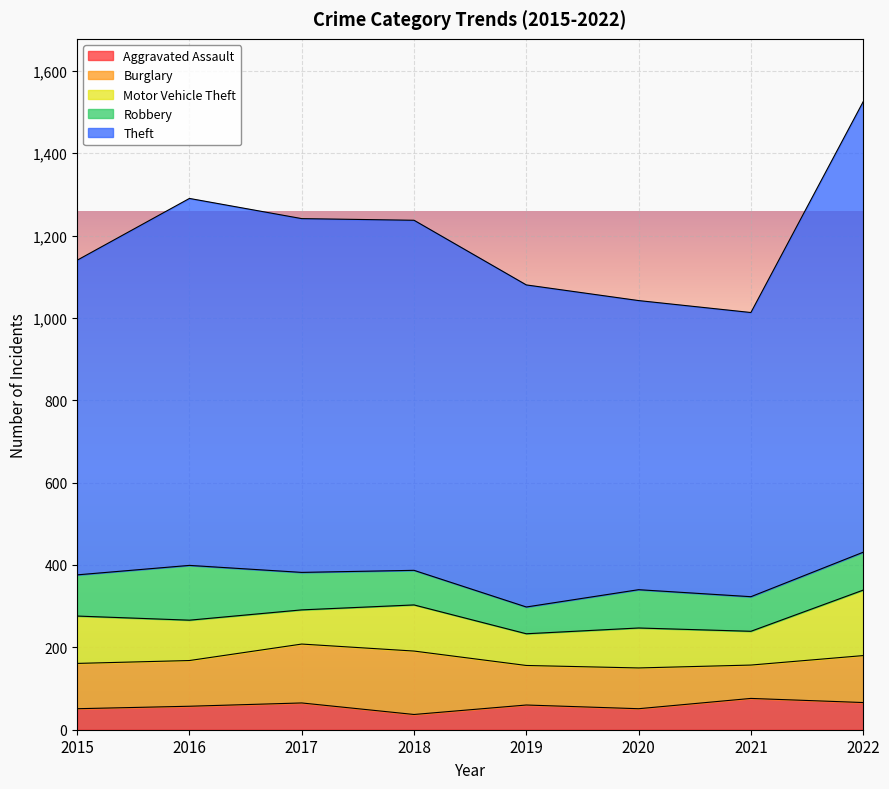

What value does the Aggravated Assault series have at 2017?

65